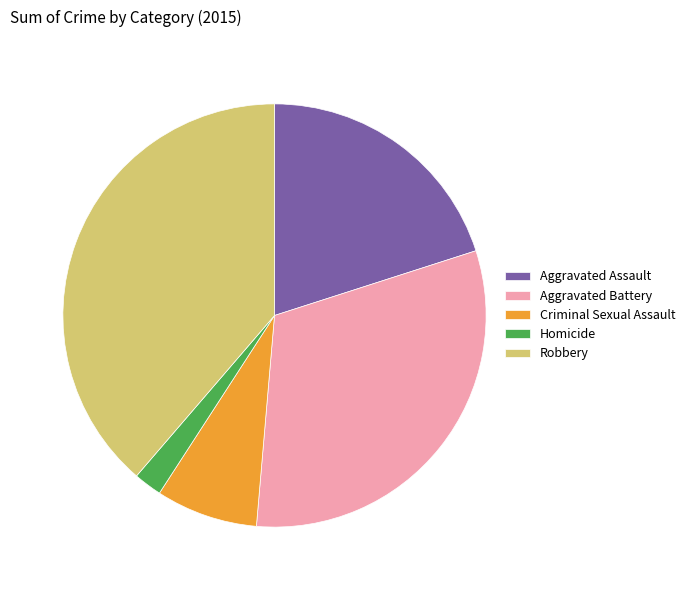

Rank the categories by value from lowest to highest.

Homicide, Criminal Sexual Assault, Aggravated Assault, Aggravated Battery, Robbery